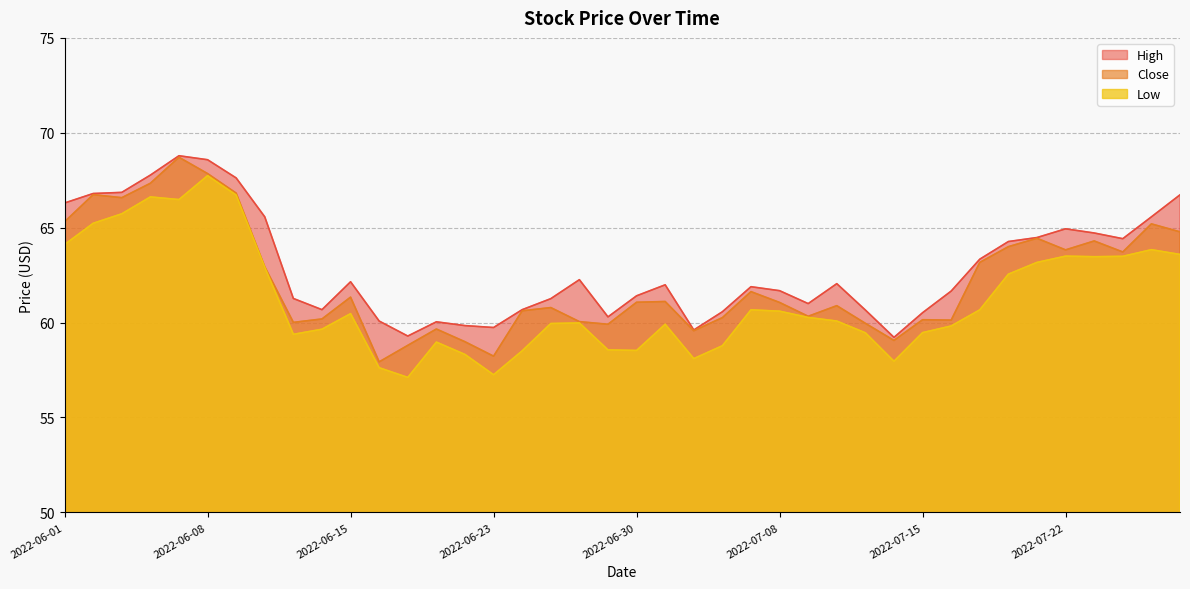

True or false: High has more than 2 points higher than both neighbors.

True